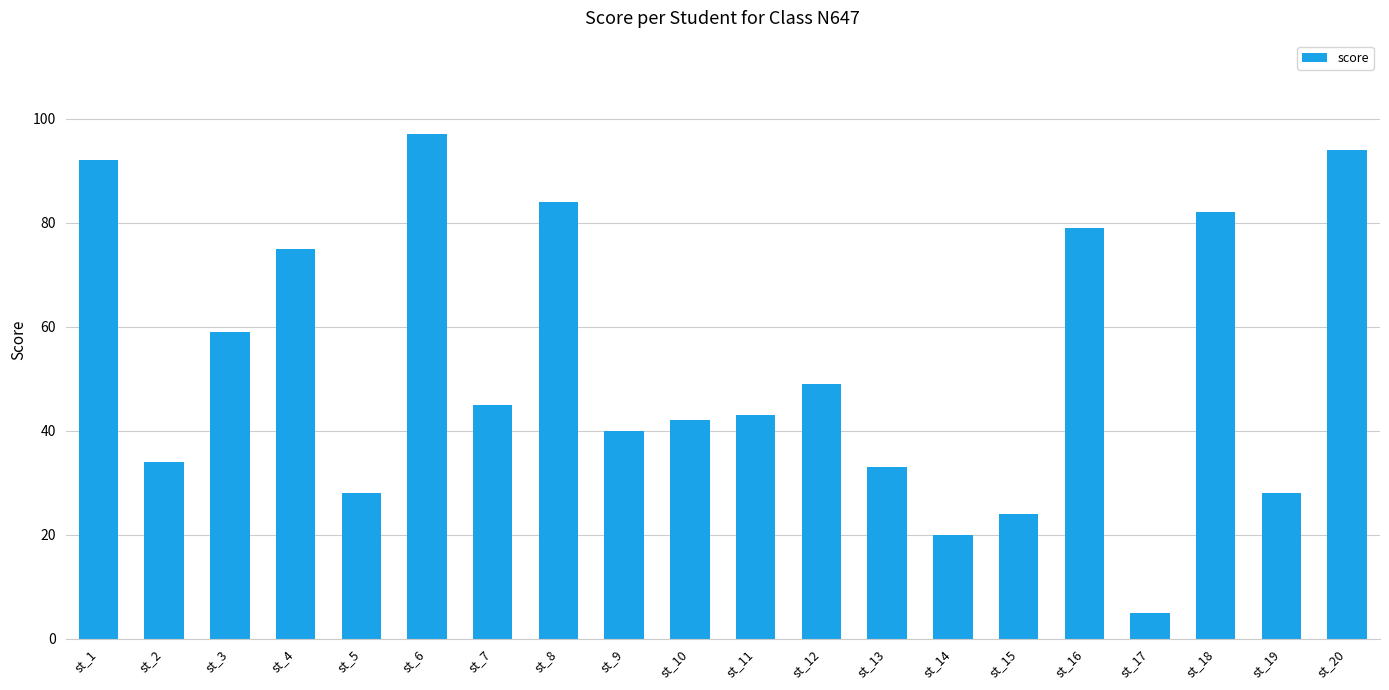

Which has a higher value, st_5 or st_14?

st_5